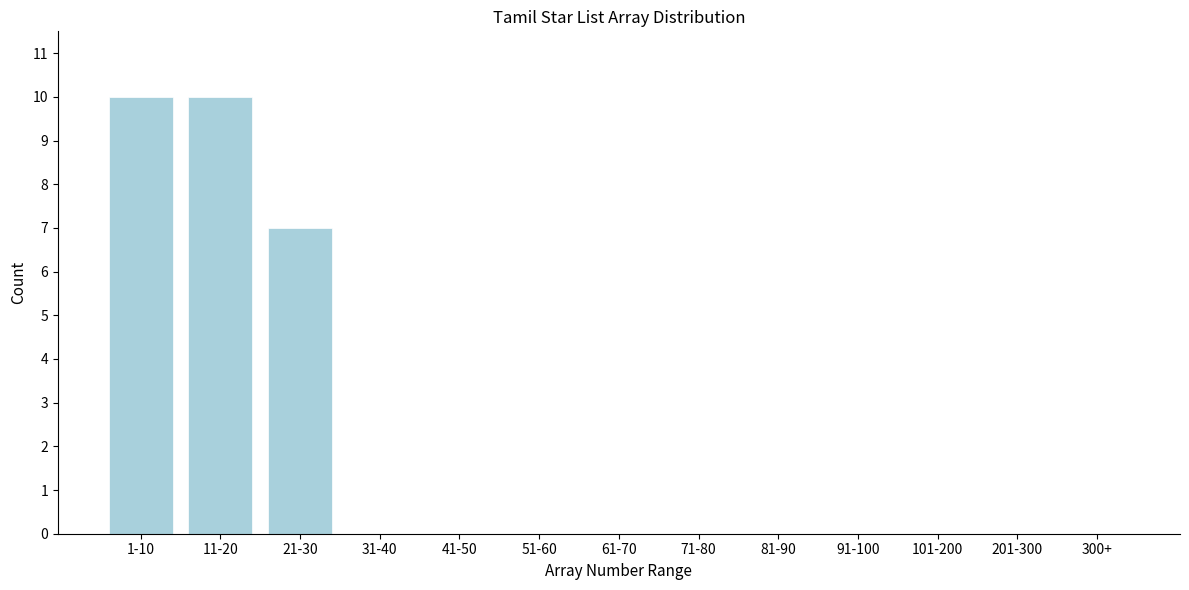

Reading right to left, list all the values displayed in this chart.

300+=0	201-300=0	101-200=0	91-100=0	81-90=0	71-80=0	61-70=0	51-60=0	41-50=0	31-40=0	21-30=7	11-20=10	1-10=10